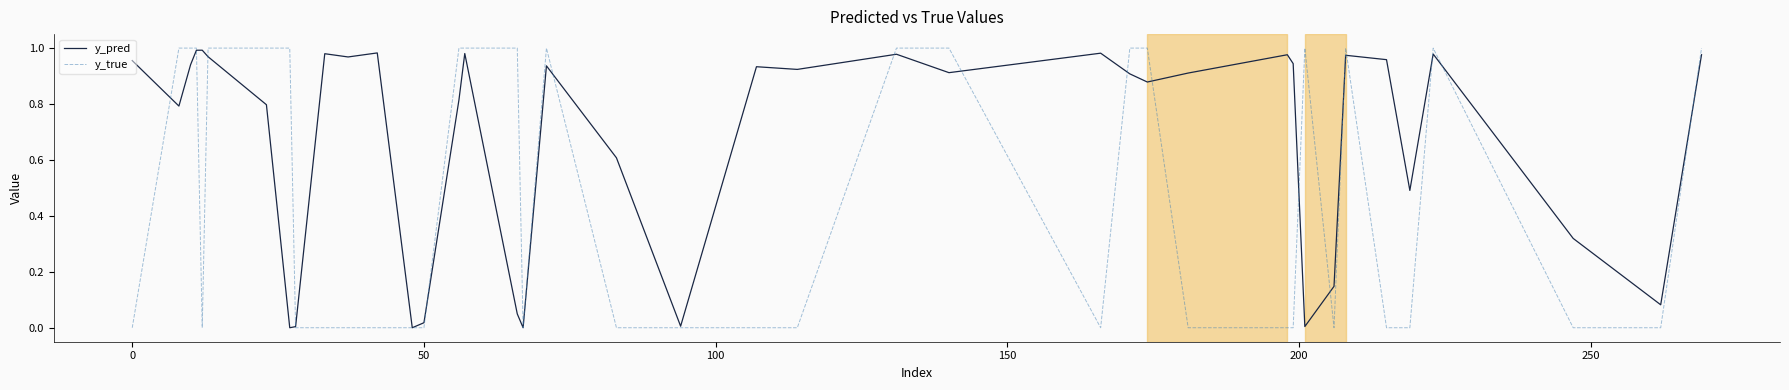

Which series has the widest spread of values?

y_true